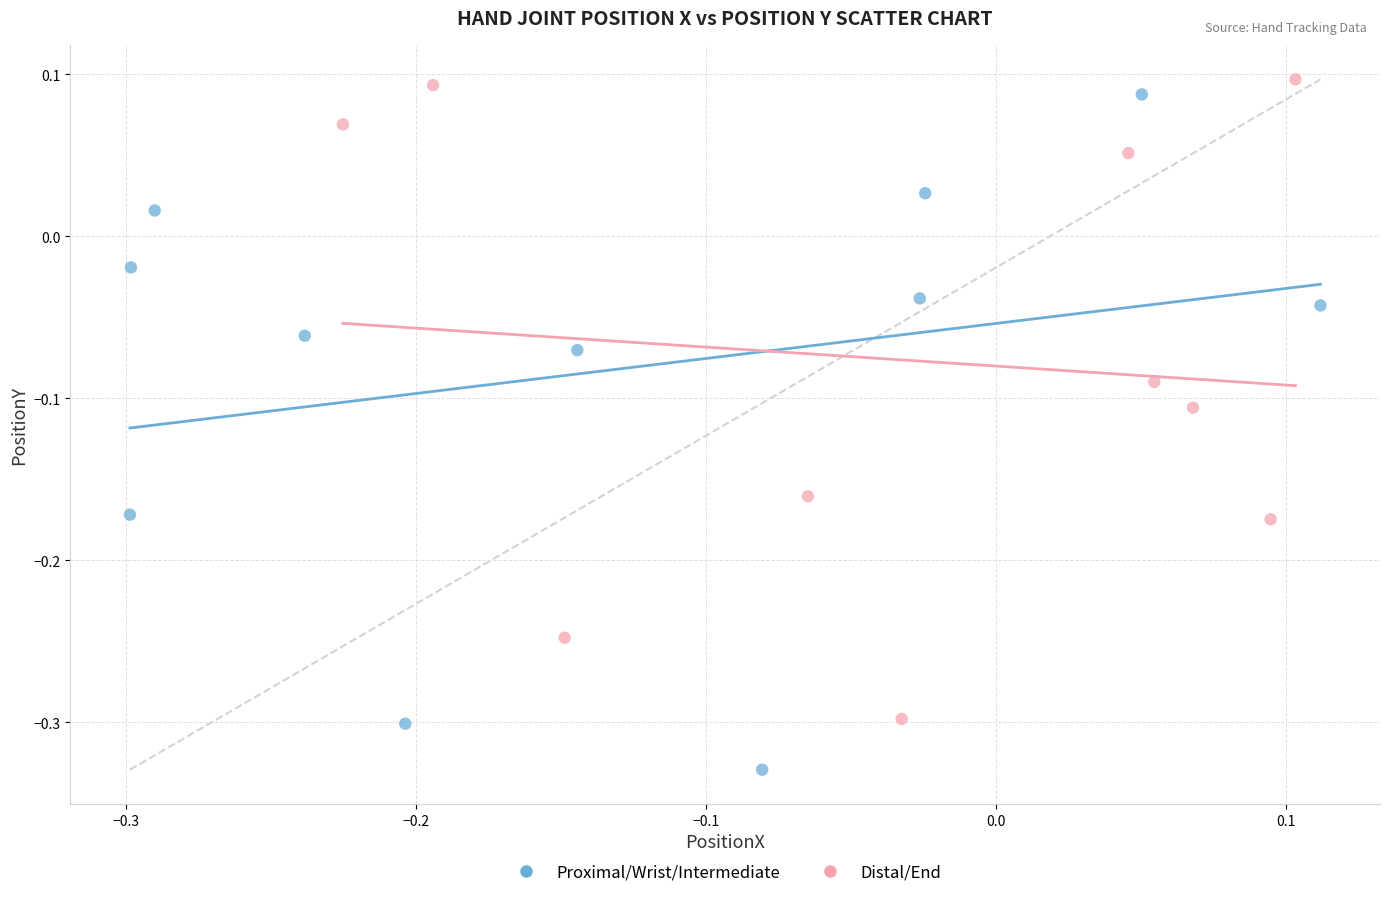

Which series contains the highest Y value?

Distal/End